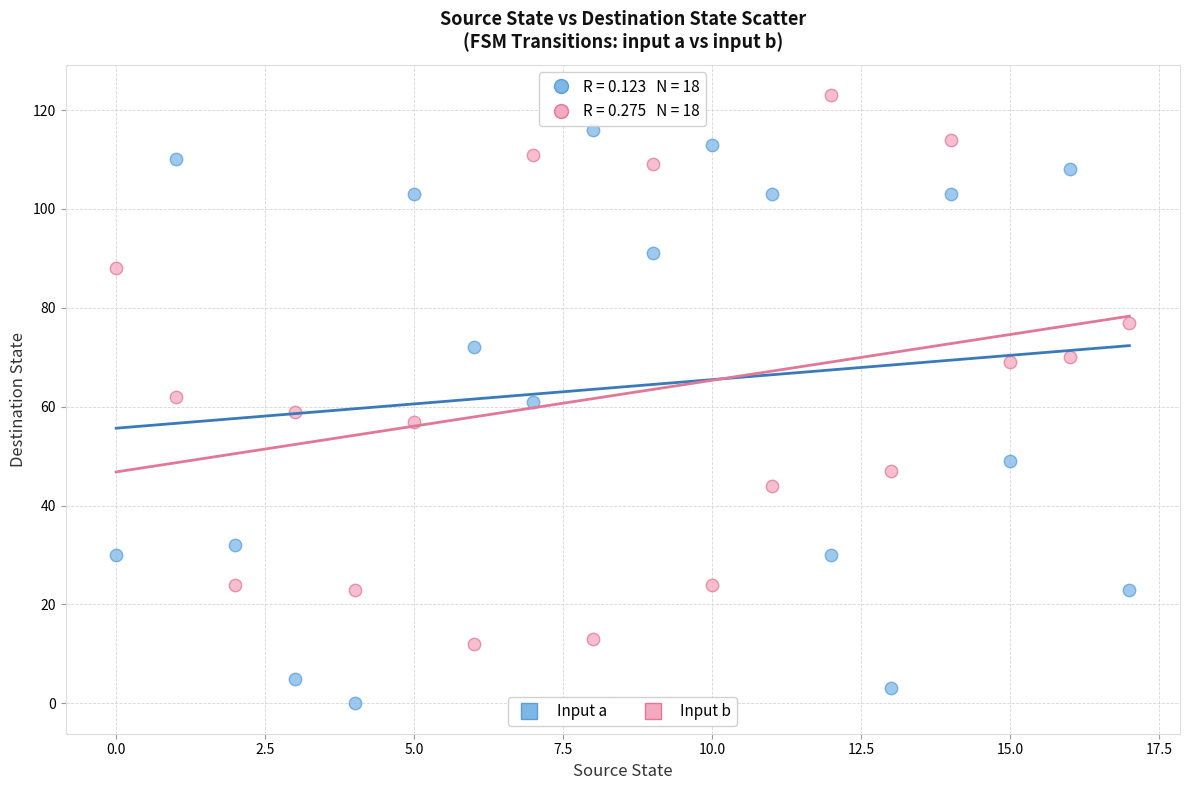

Across all data points, what is the range of Y values (max minus min)?

123